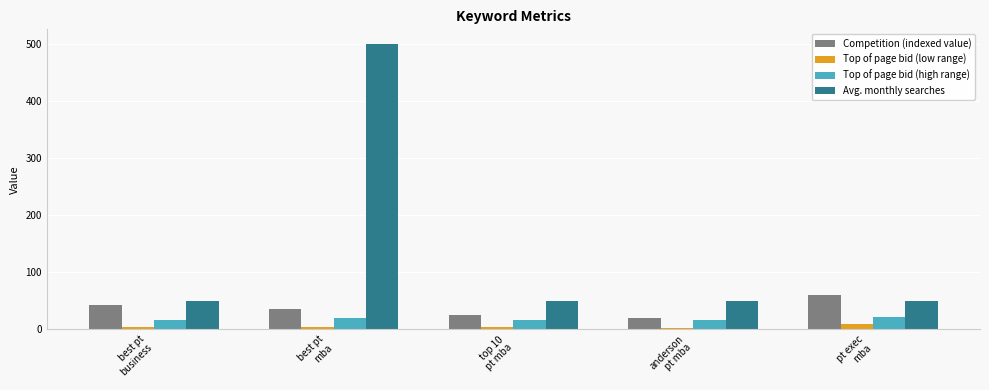

Which series has the largest range (max minus min)?

Avg. monthly searches